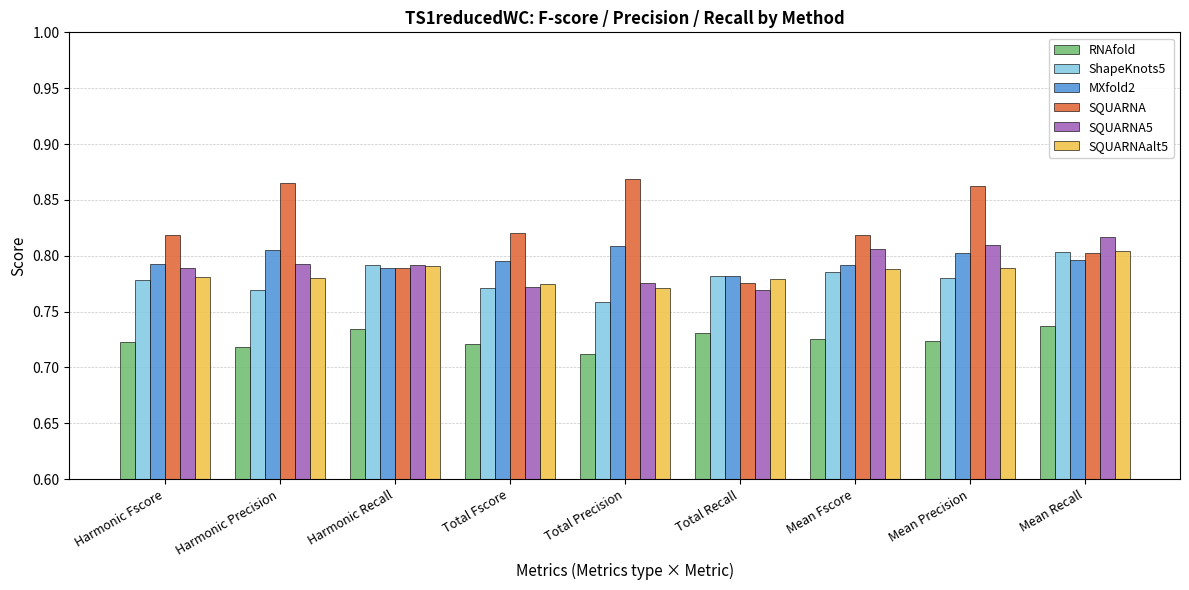

At which category does the chart reach its peak across all series?

Total Precision